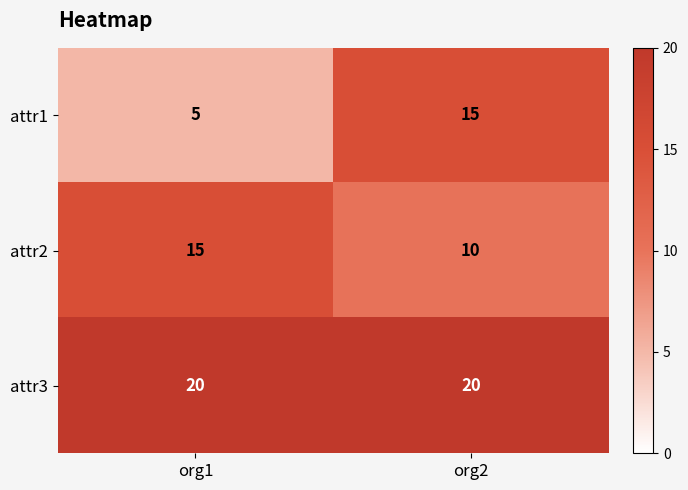

Reading left to right, what are all the values shown in this chart?

attr1: 5	15
attr2: 15	10
attr3: 20	20